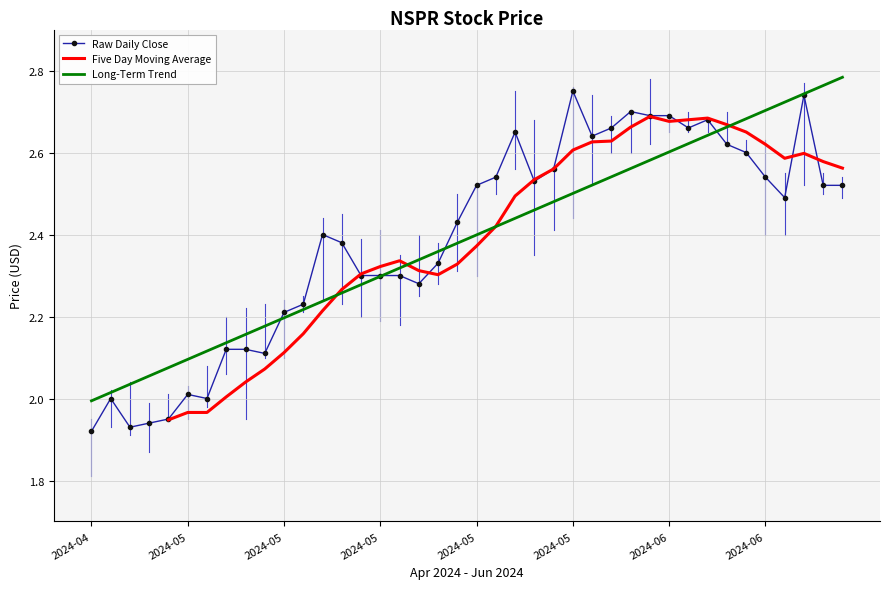

Rank the categories by High value from lowest to highest.

2024-04-25, 2024-04-30, 2024-05-01, 2024-04-26, 2024-05-02, 2024-04-29, 2024-05-03, 2024-05-06, 2024-05-07, 2024-05-08, 2024-05-09, 2024-05-10, 2024-05-17, 2024-05-21, 2024-05-15, 2024-05-20, 2024-05-16, 2024-05-13, 2024-05-14, 2024-05-22, 2024-05-23, 2024-05-24, 2024-06-21, 2024-06-17, 2024-06-20, 2024-05-30, 2024-06-13, 2024-06-14, 2024-05-29, 2024-06-11, 2024-06-04, 2024-06-07, 2024-06-05, 2024-06-10, 2024-06-12, 2024-06-03, 2024-05-28, 2024-05-31, 2024-06-18, 2024-06-06